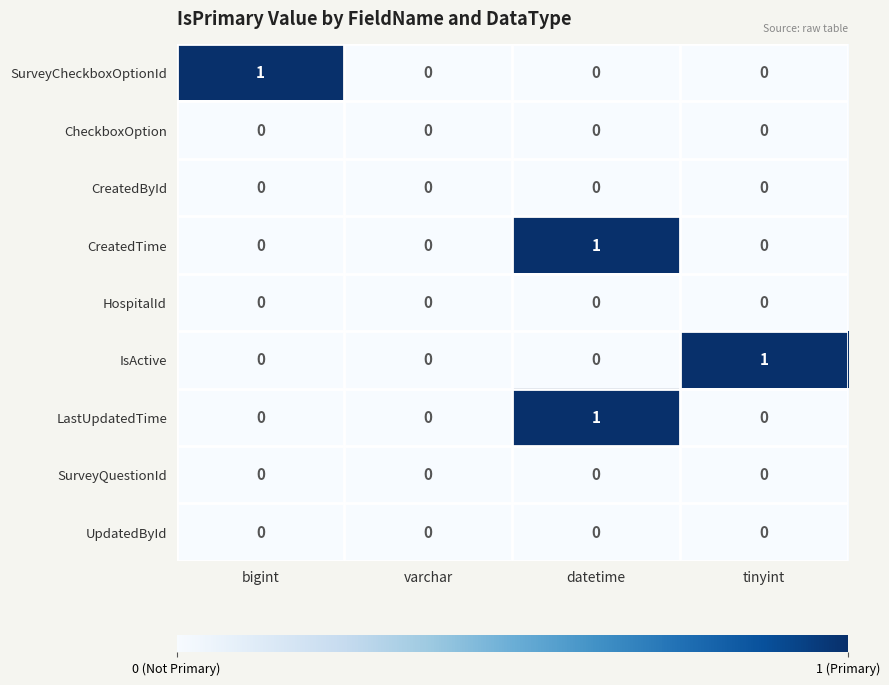

What is the greatest value displayed?

1